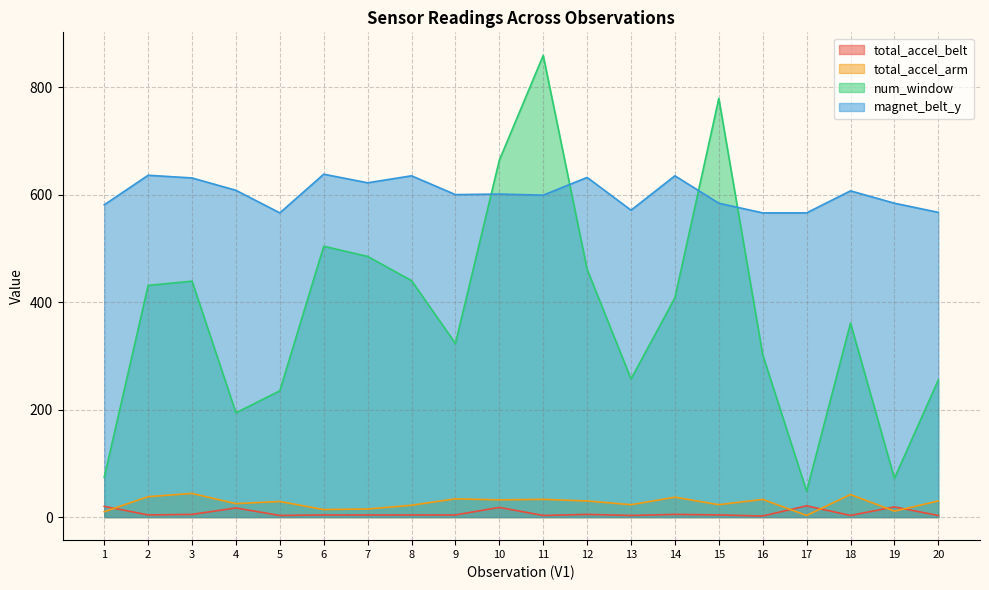

What is the value of the num_window point at the 4th from the left?

194